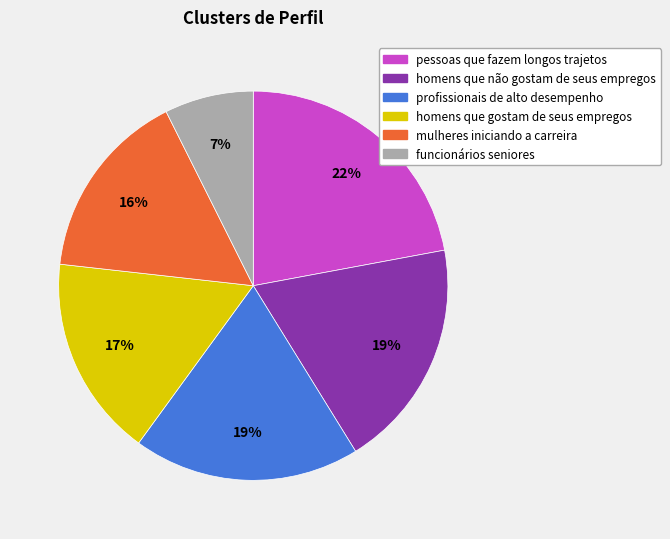

Do homens que gostam de seus empregos and profissionais de alto desempenho together represent more than half of the pie?

No